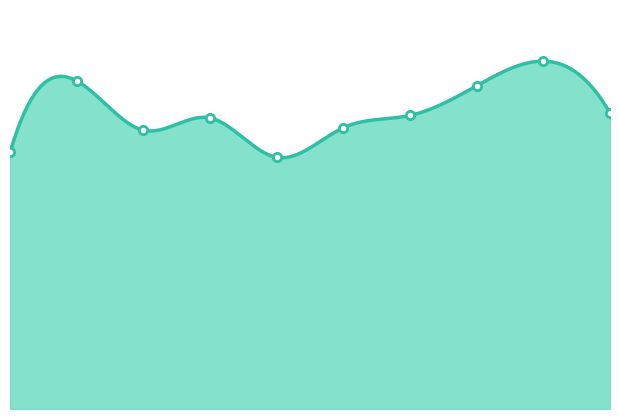

How many interior local peaks (higher than both neighbors) does the data have?

3